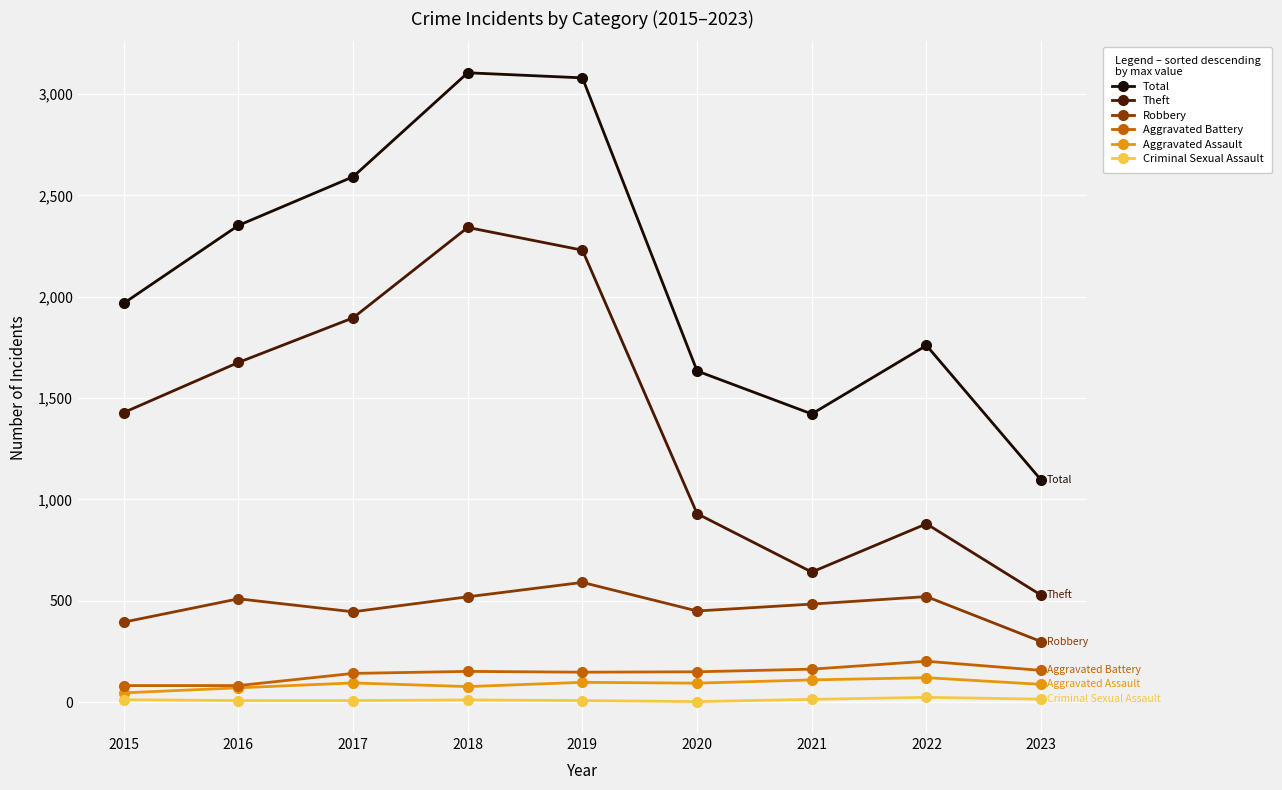

At how many categories does at least one series exceed 2766?

2